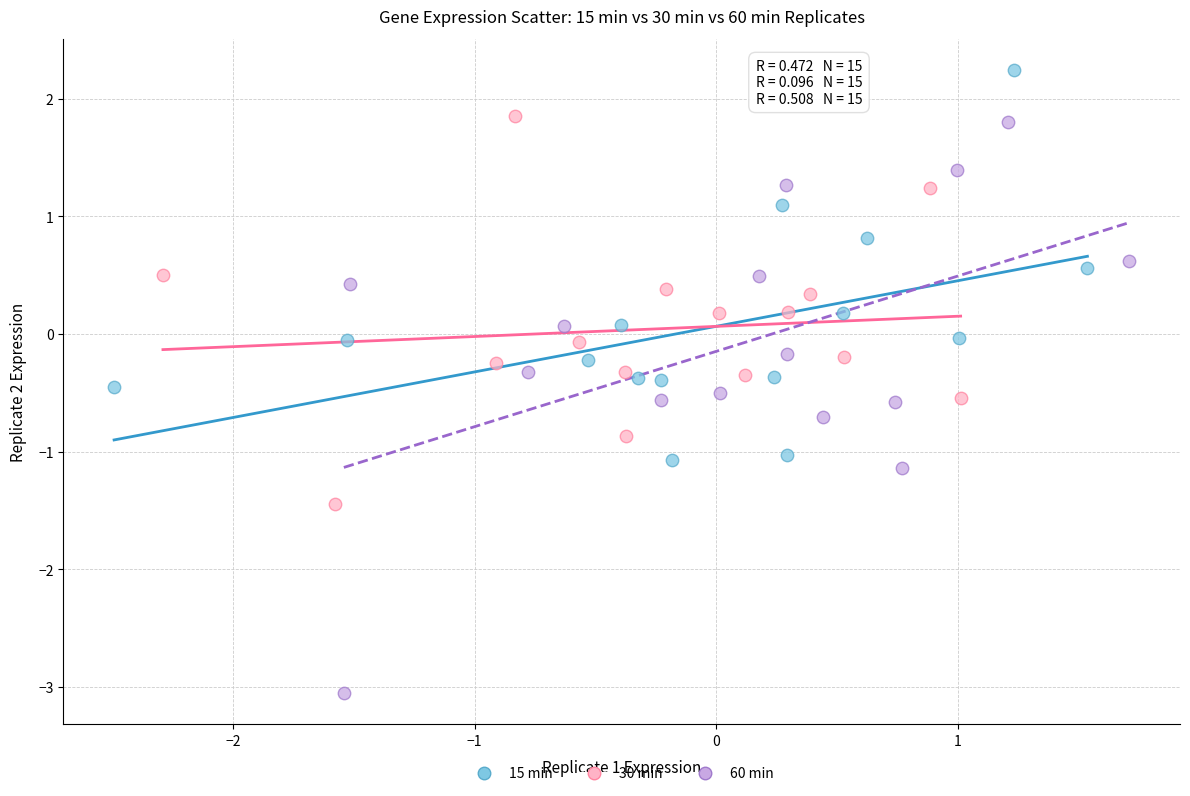

What are all the series names shown in the legend?

15 min, 30 min, 60 min